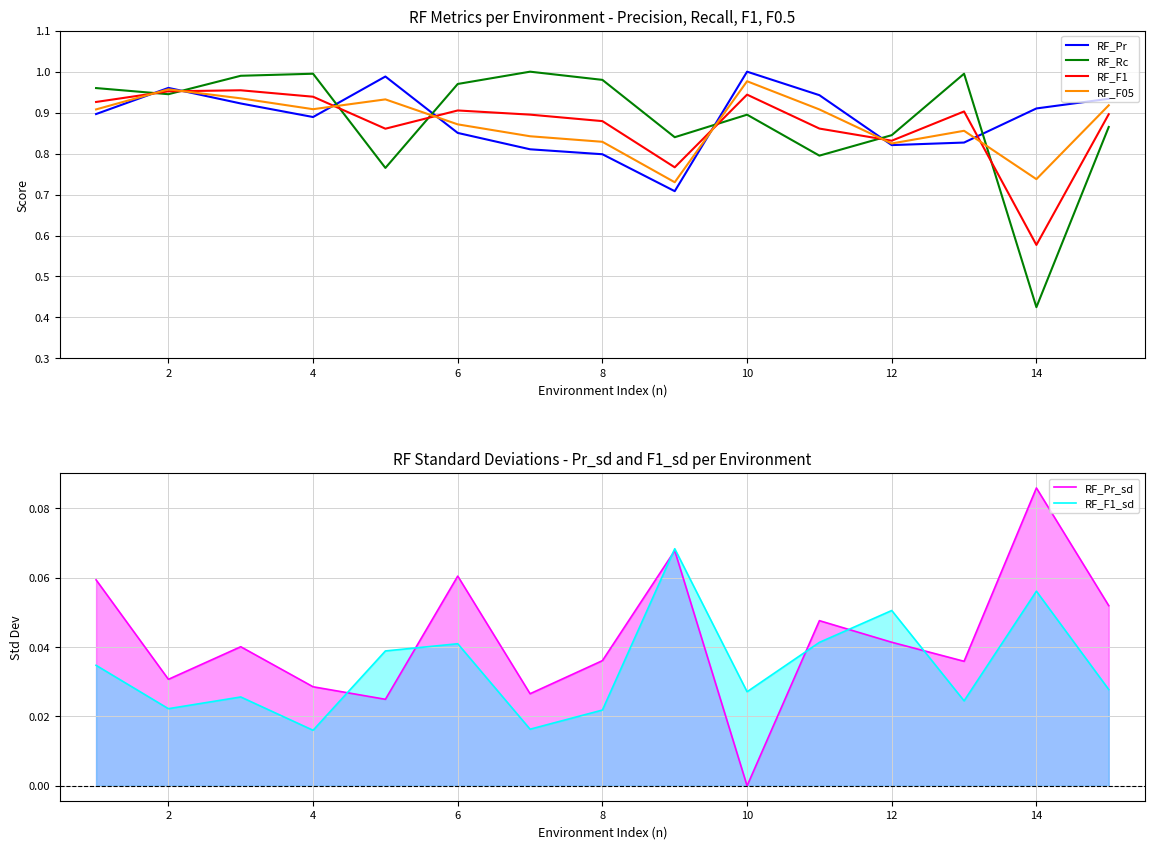

What is the difference between the maximum and second lowest values in the RF_F1_sd series?

0.1